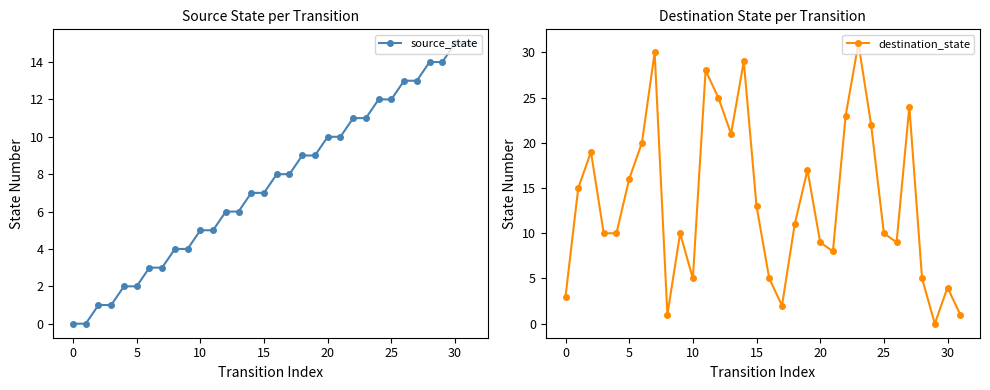

At which category is the sum across all series the highest?

23